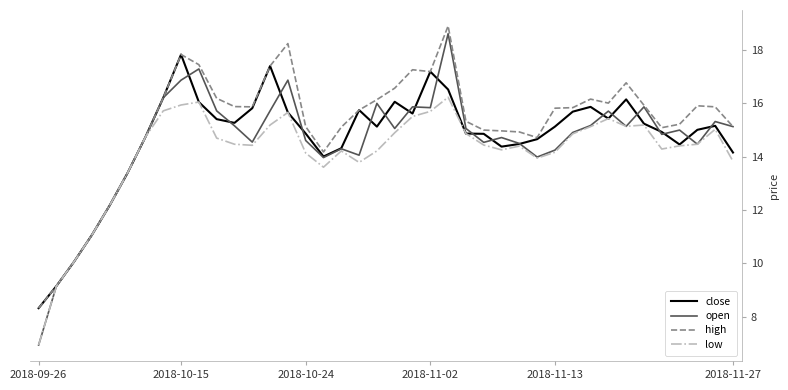

What is the maximum value for close?

17.8